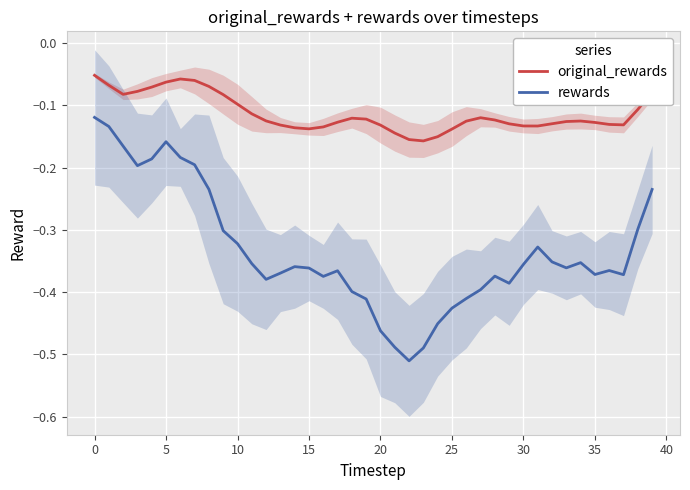

What is the difference between the maximum and minimum values in the original_rewards series?

0.1